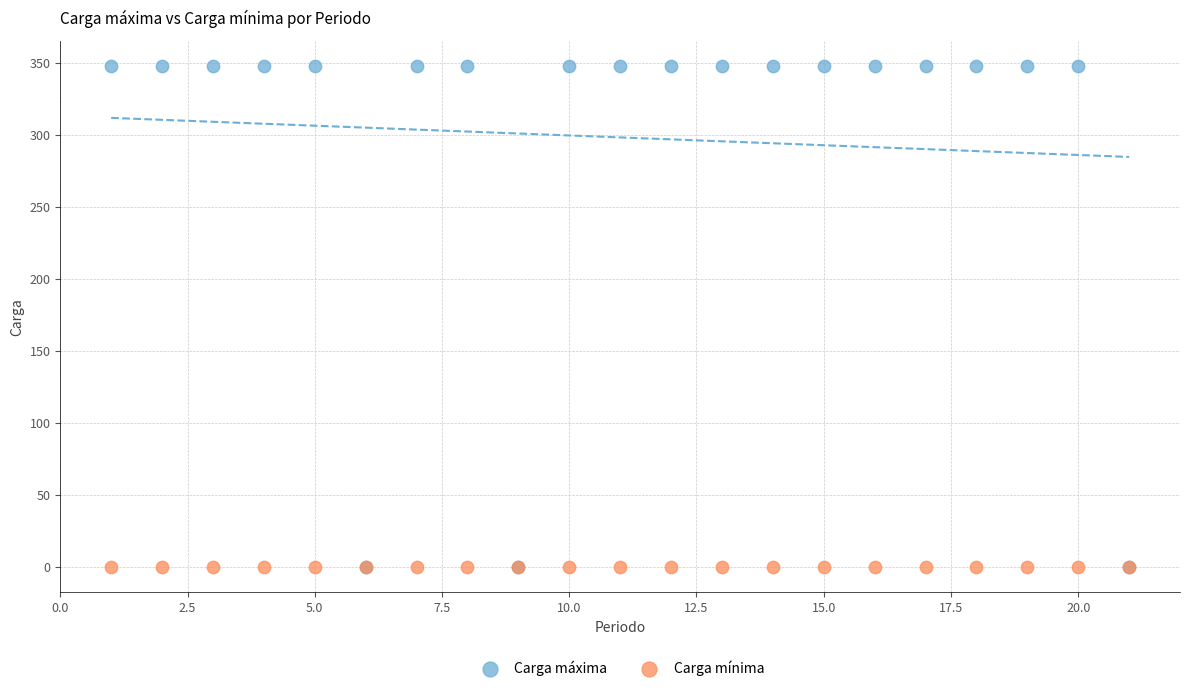

What are all the series names shown in the legend?

Carga máxima, Carga mínima